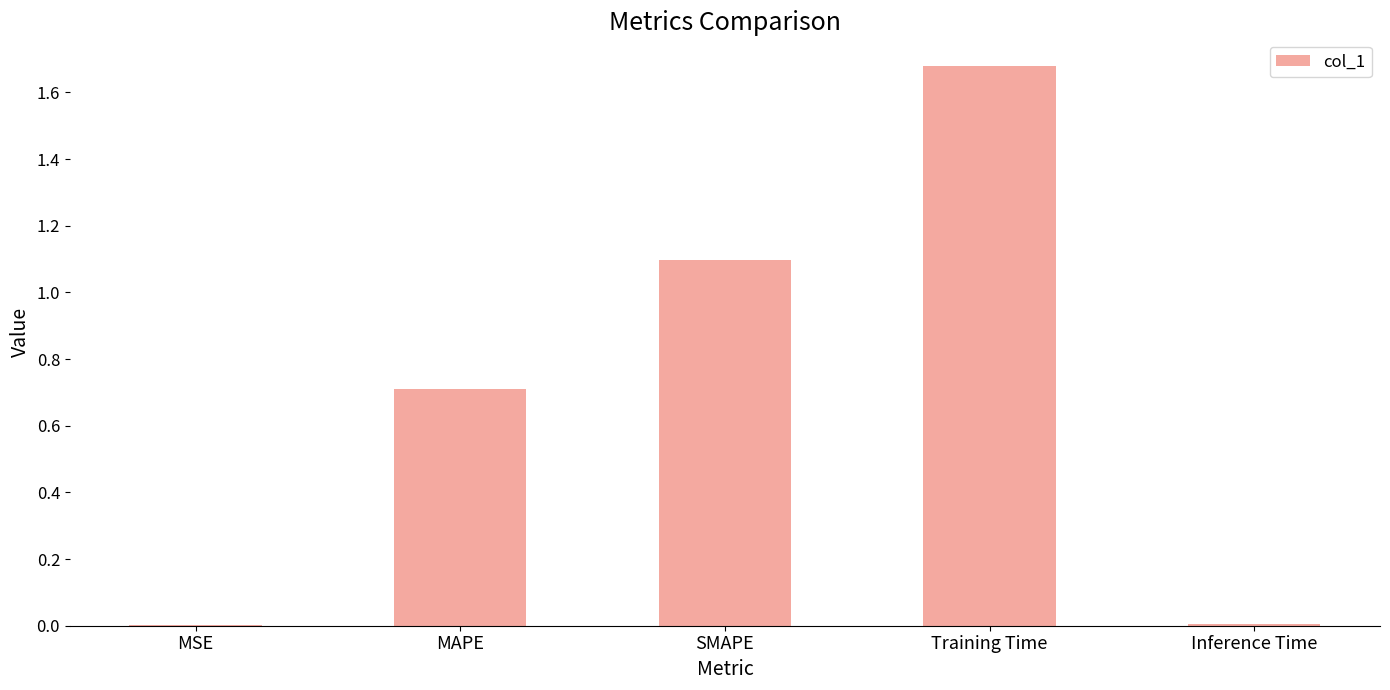

What is the sum of all values?

3.5